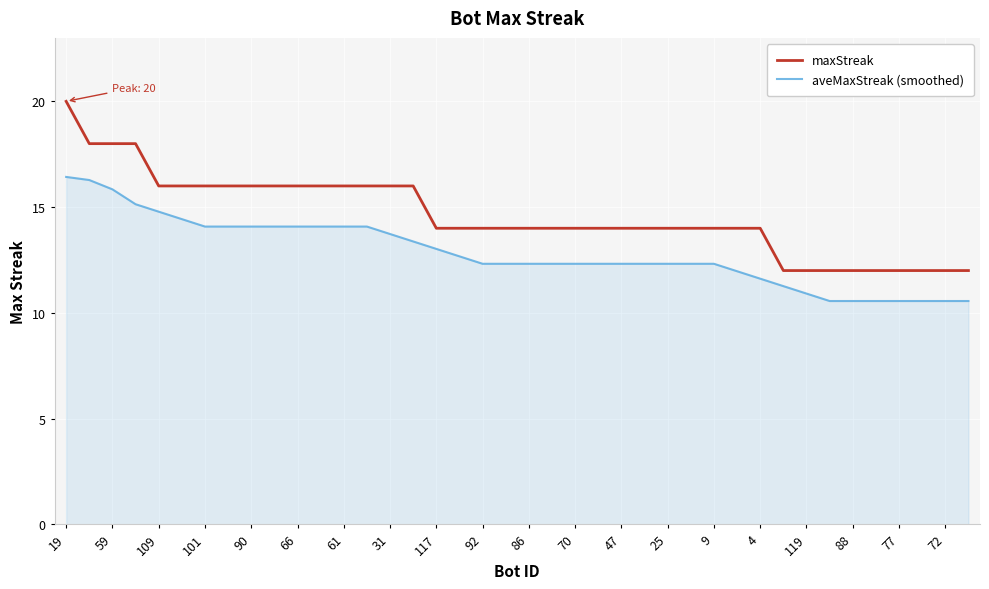

What is the label of the 31st point from the right?

92